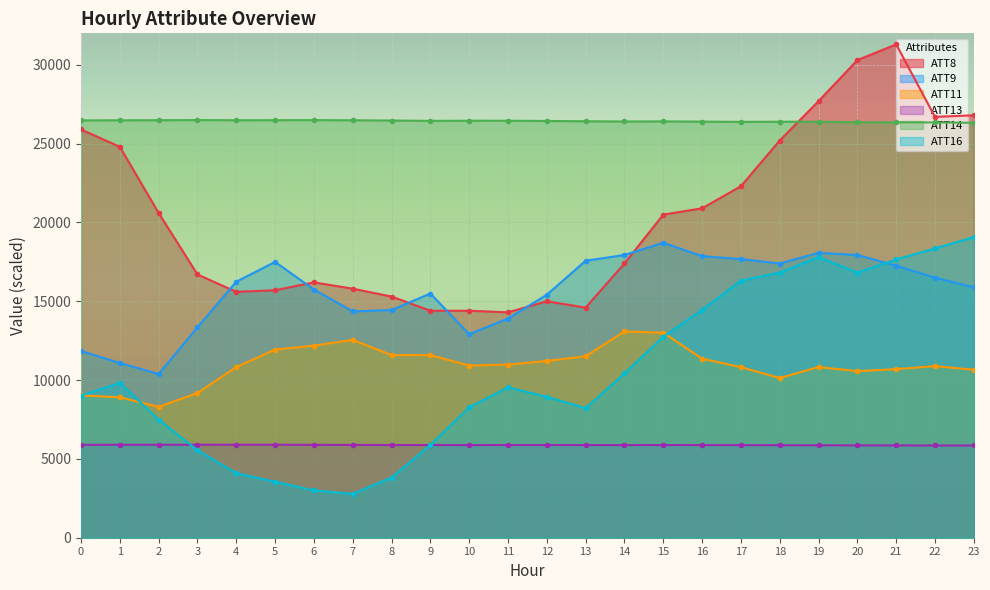

How many lines are shown in the chart?

6